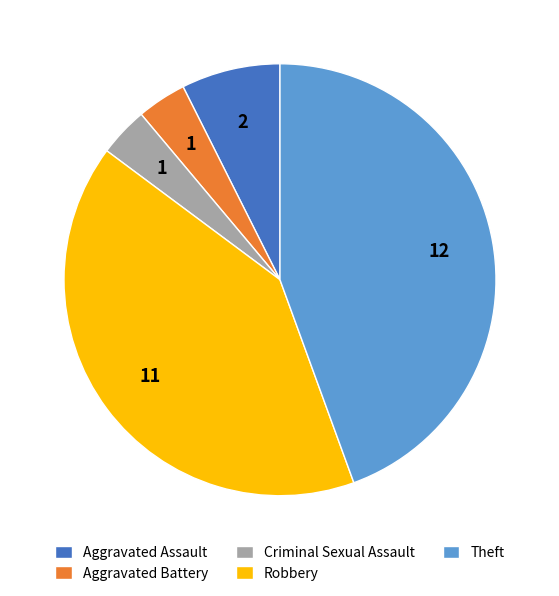

Does Theft represent more than half of the total?

No